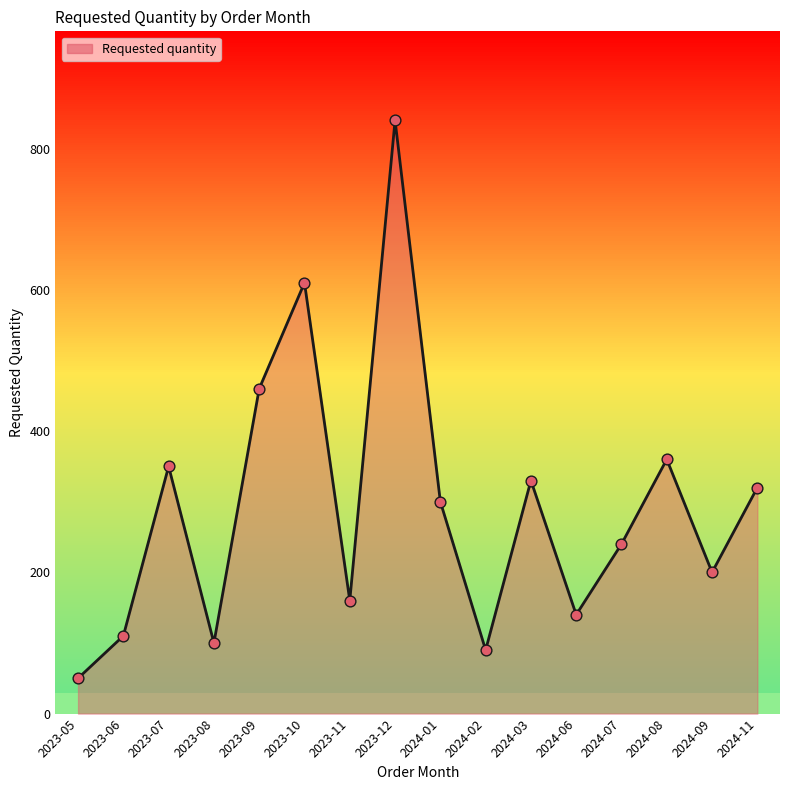

What is the change in value from 2023-09 to 2023-12?

+380